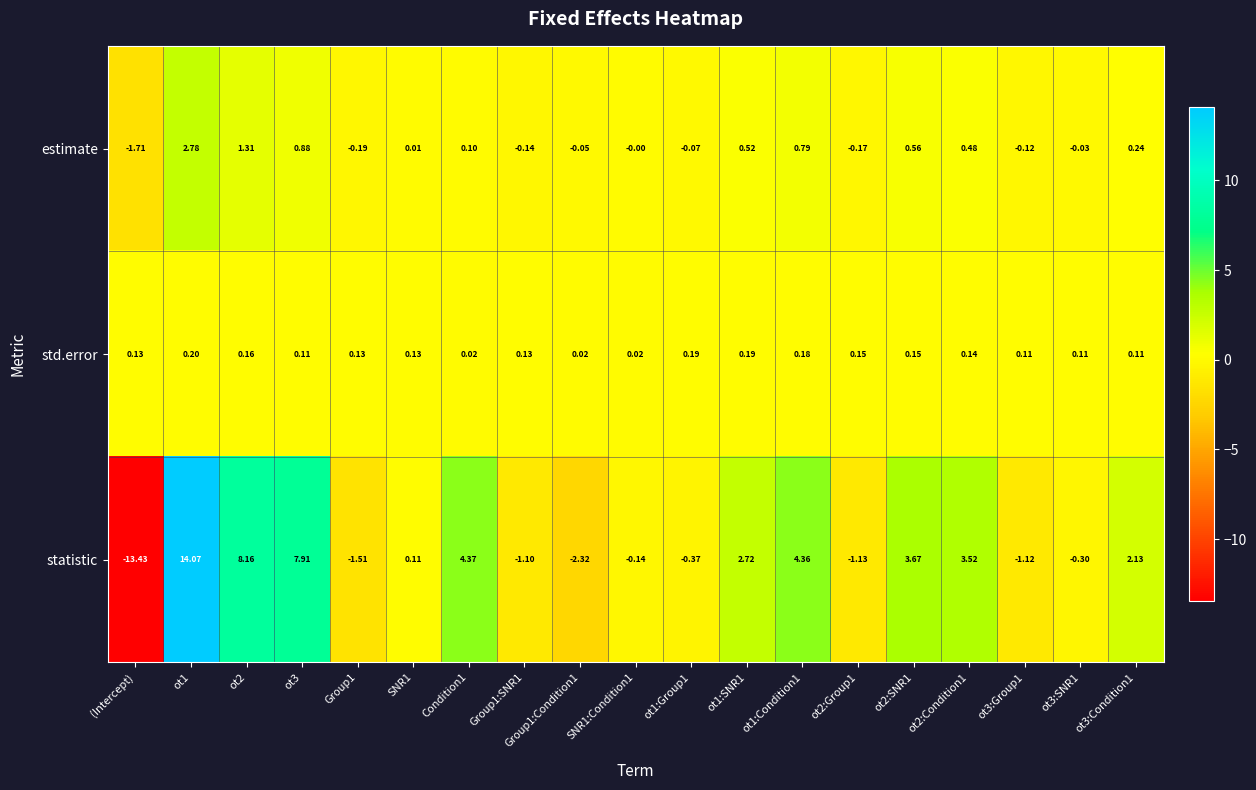

How many data points in estimate are less than 0?

8